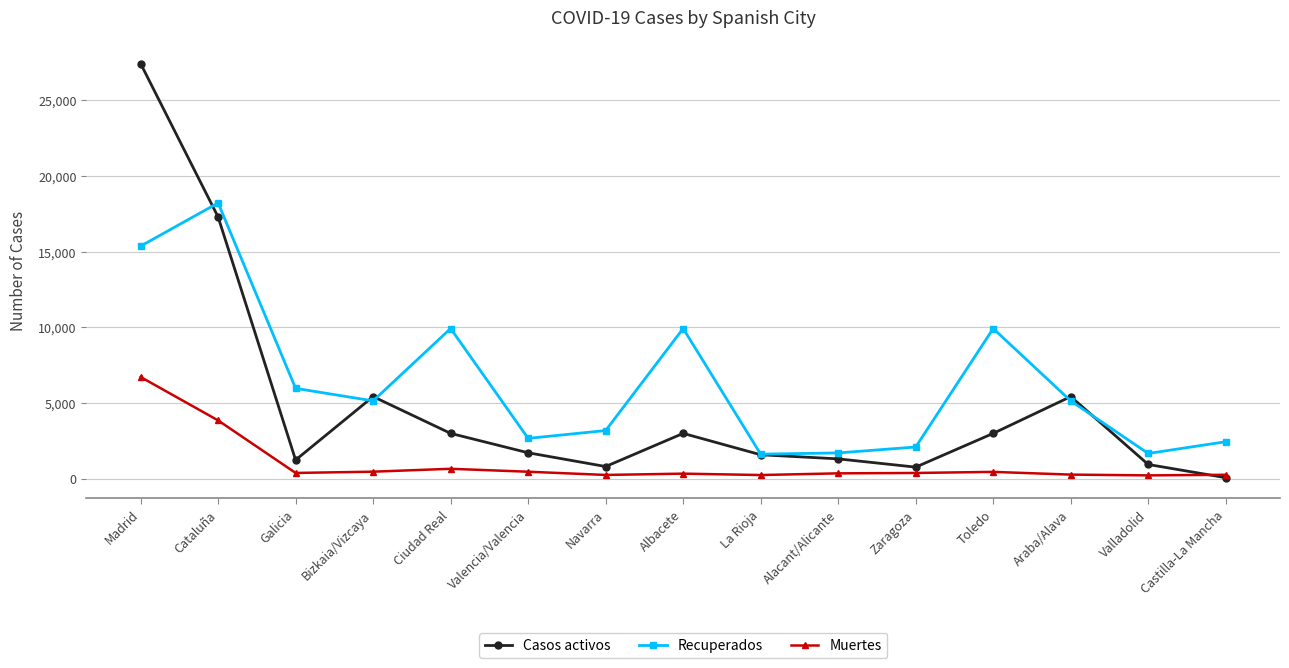

How many values in the Casos activos series are below 1717?

7